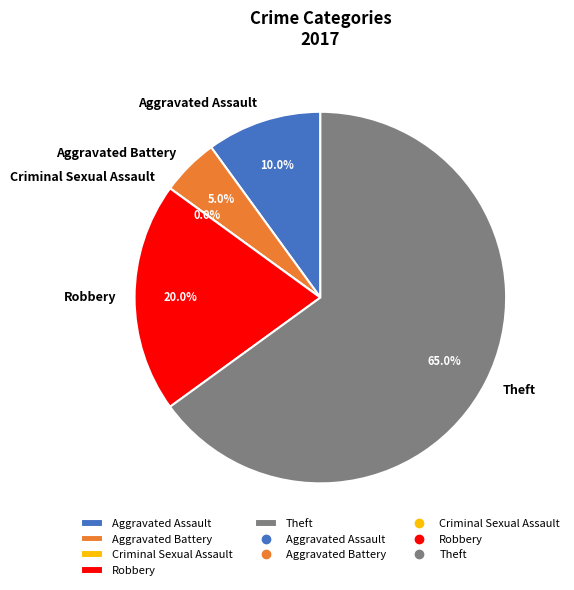

What portion of the pie excludes Aggravated Assault?

90.0%